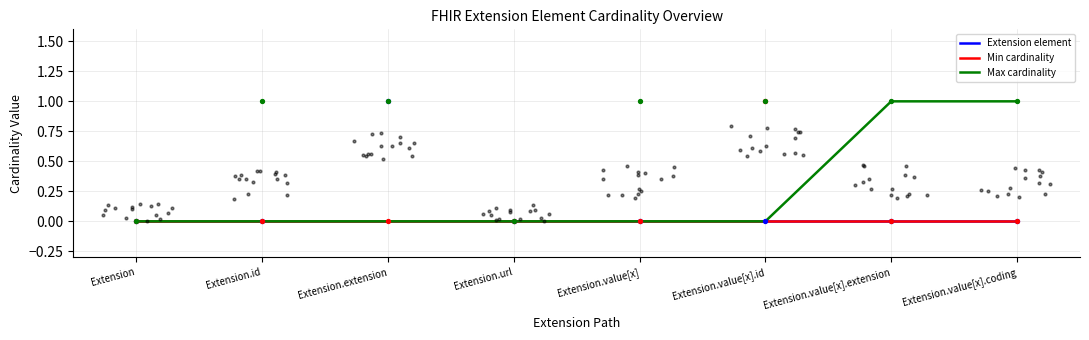

What are all the series names shown in the legend?

Extension element, Min cardinality, Max cardinality